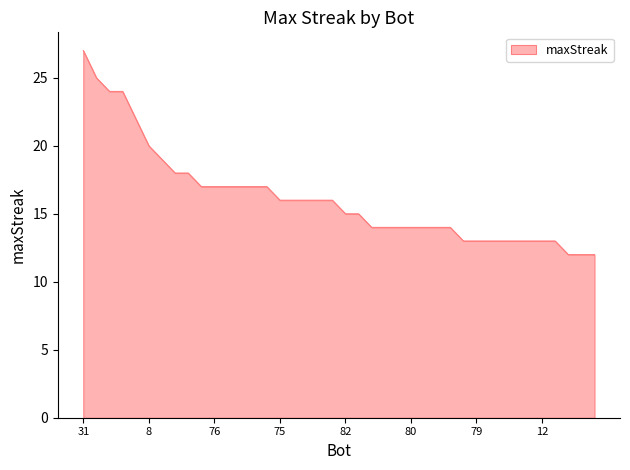

What is the difference between the maximum and minimum values?

15